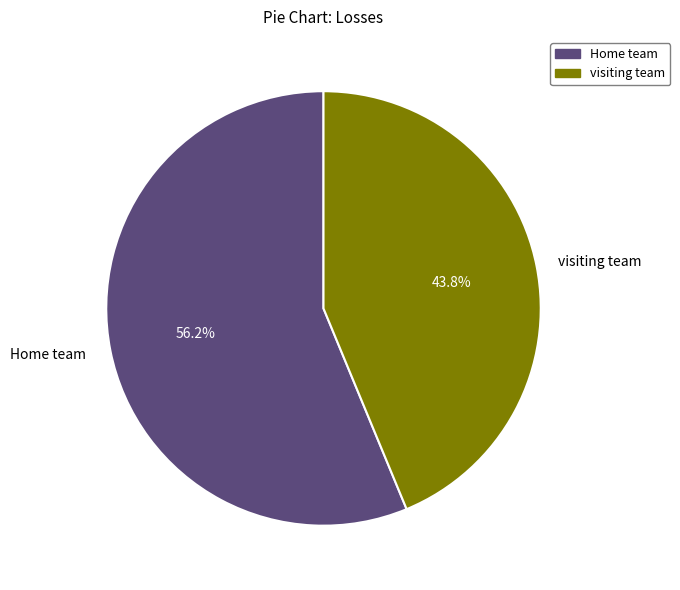

How many segments does this pie chart have?

2